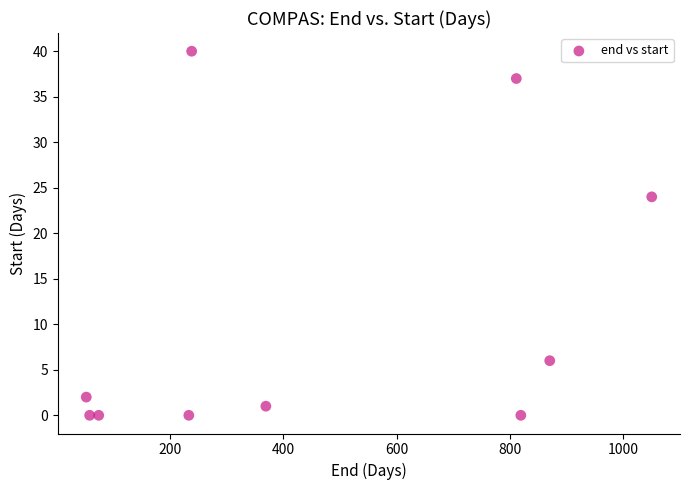

What Y value in the scatter plot is closest to 20?

24